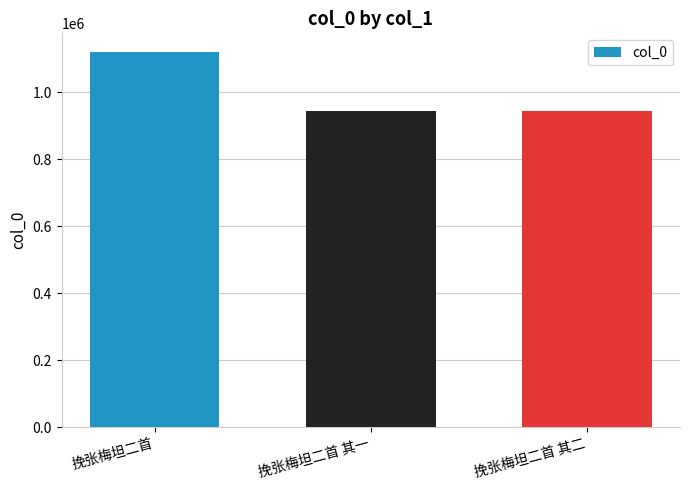

What is the maximum value shown in the chart?

1119879